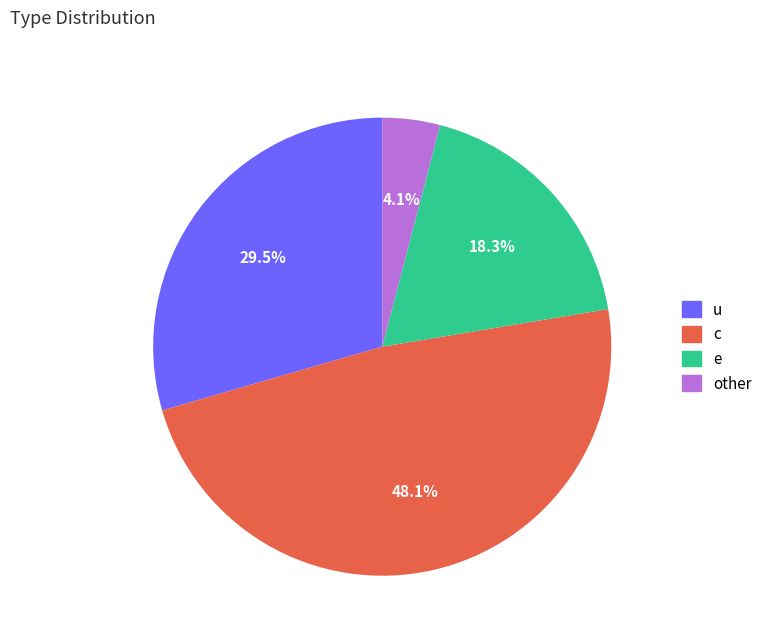

Approximately how many times larger is the value at other compared to c?

0.1